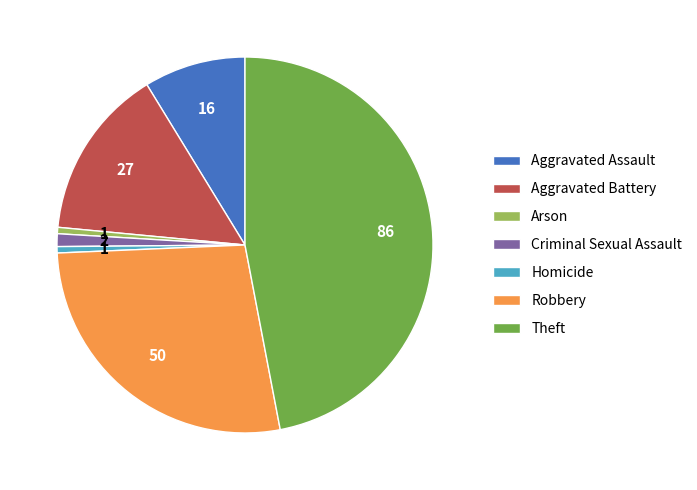

The Homicide slice represents 9% of the pie. True or false?

False